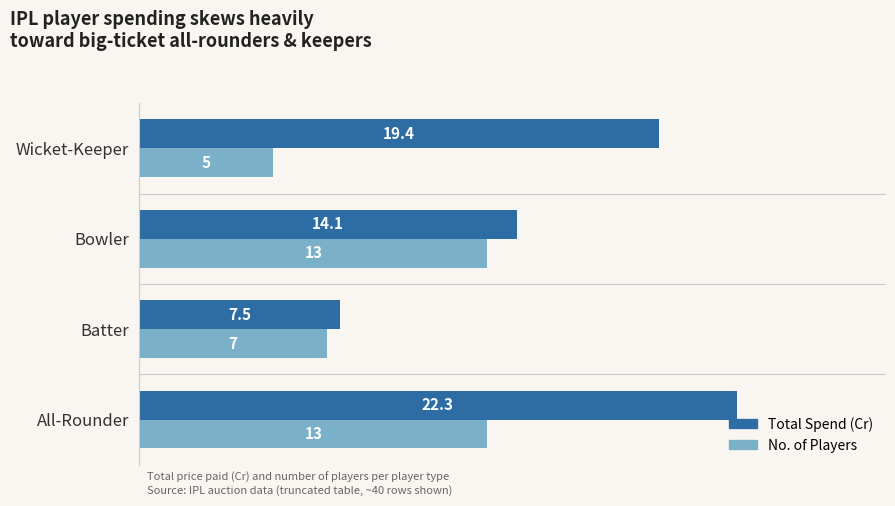

What is the difference between the maximum and second lowest values in the No. of Players series?

6.0